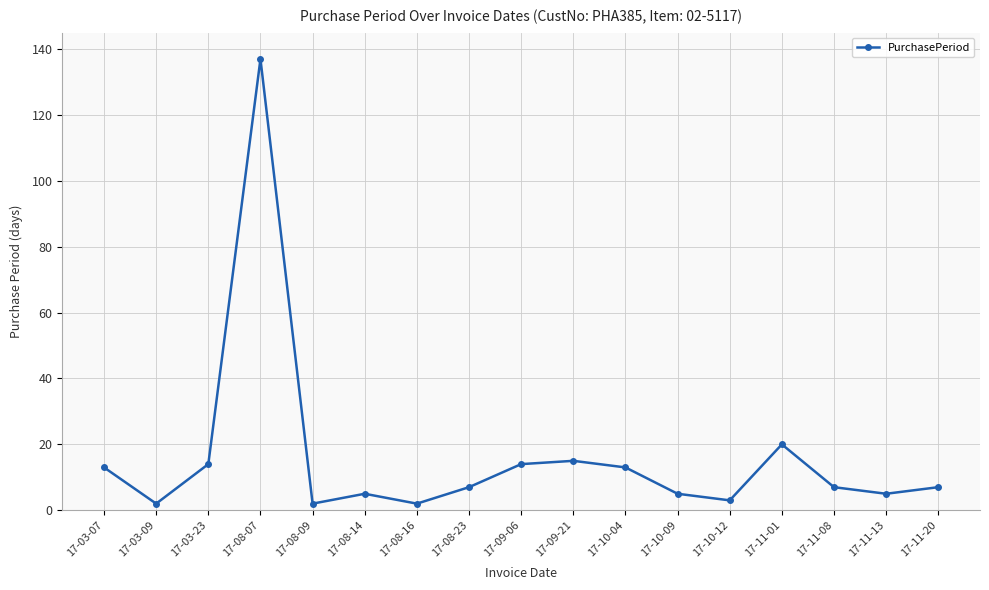

How many interior local valleys (lower than both neighbors) does the data have?

5